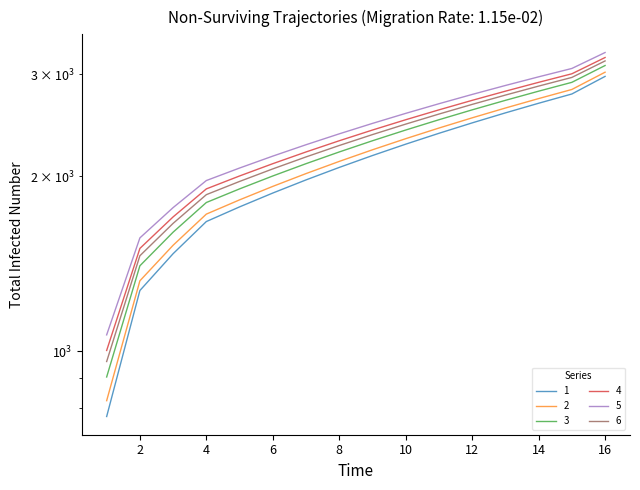

Between 6 and 8, which is larger?

8